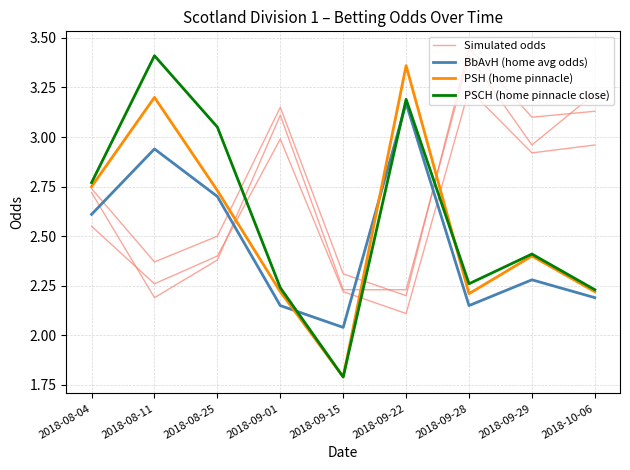

After their last crossing, which series has the higher values: Simulated odds or PSH (home pinnacle)?

Simulated odds